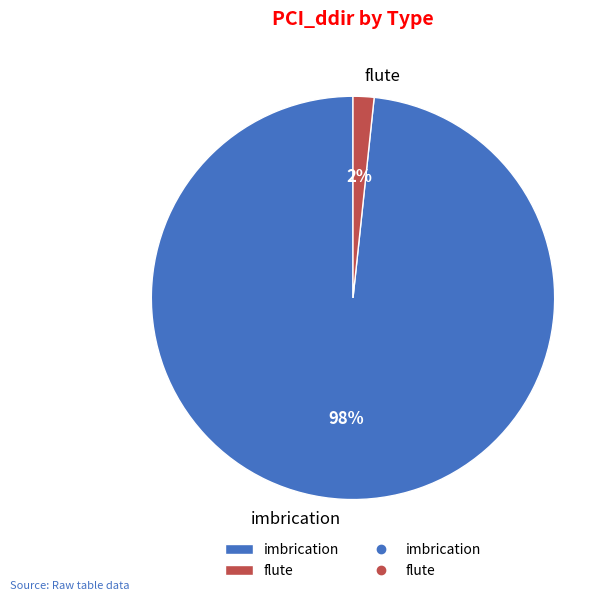

Which slice is the smallest?

flute